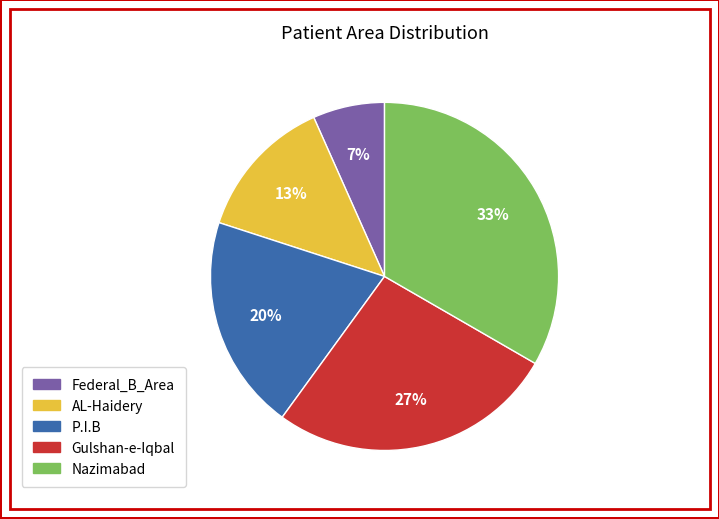

Is there a majority slice in this chart?

No